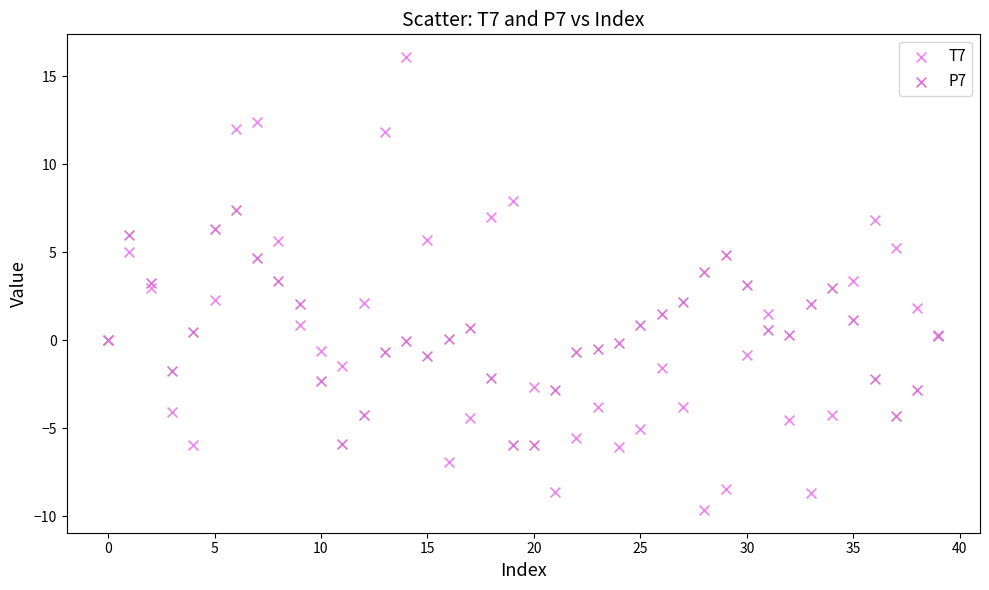

What are all the series names shown in the legend?

T7, P7